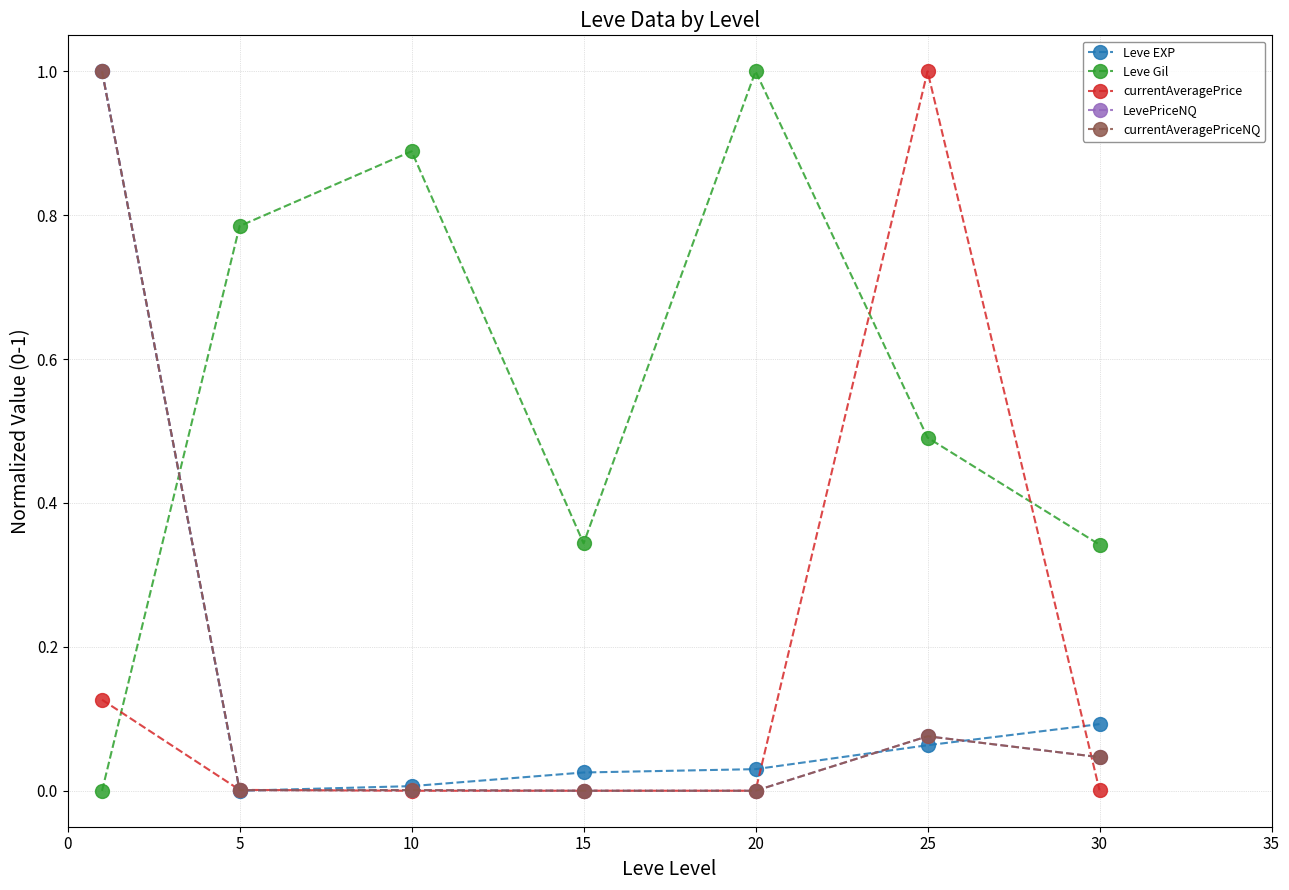

Reading left to right, transcribe all the data shown in this chart.

Leve EXP: 1.0	0.0	0.0	0.0	0.0	0.1	0.1
Leve Gil: 0.0	0.8	0.9	0.3	1.0	0.5	0.3
currentAveragePrice: 0.1	0.0	0.0	0.0	0.0	1.0	0.0
LevePriceNQ: 1.0	0.0	0.0	0.0	0.0	0.1	0.0
currentAveragePriceNQ: 1.0	0.0	0.0	0.0	0.0	0.1	0.0